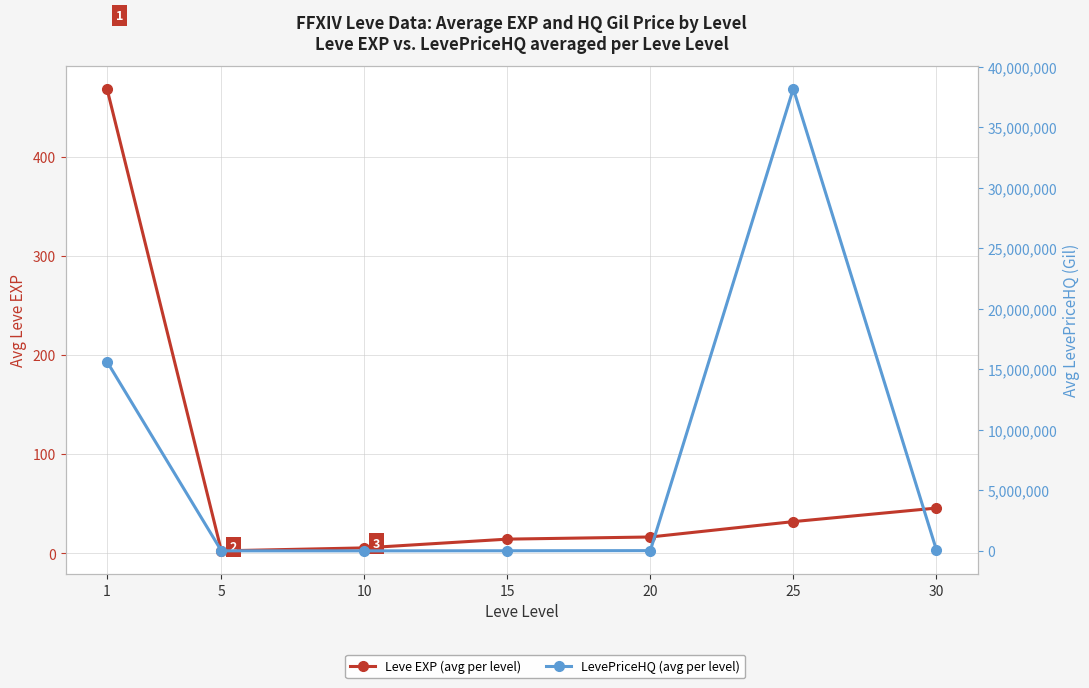

How many lines are shown in the chart?

2